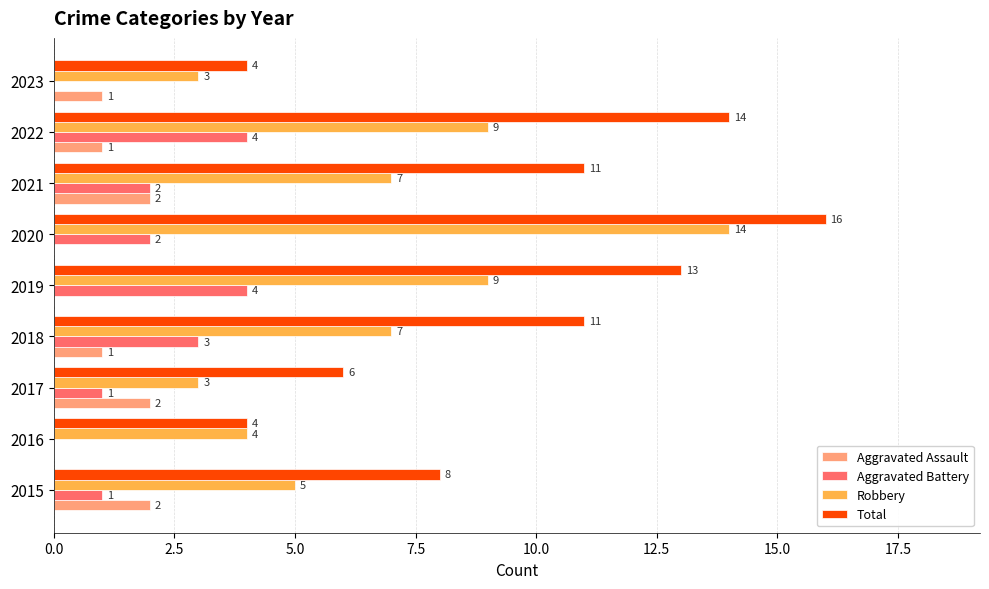

Read the Robbery value at 2020, to the nearest 5.

15